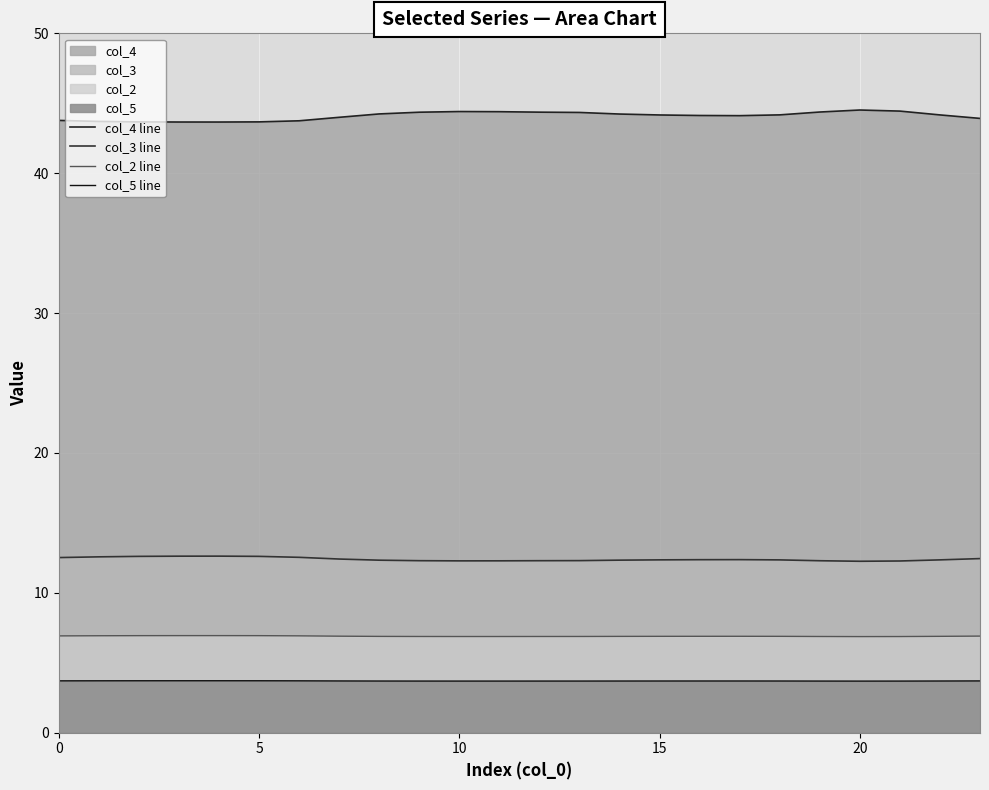

Between 6 and 8, which is larger?

8